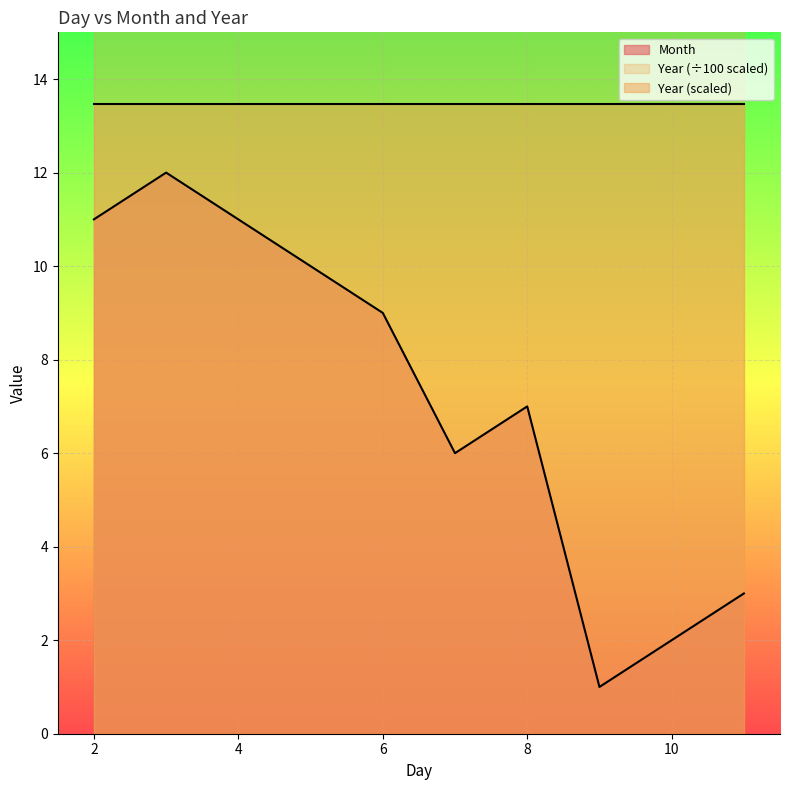

Which label corresponds to the largest value in the chart?

3